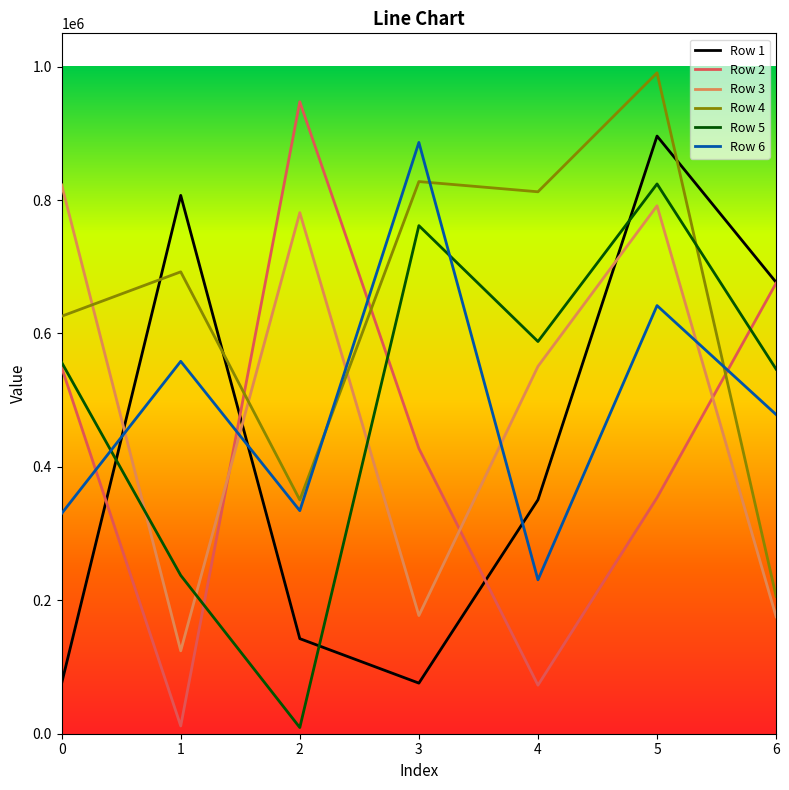

What is the maximum value shown in the chart?

990801